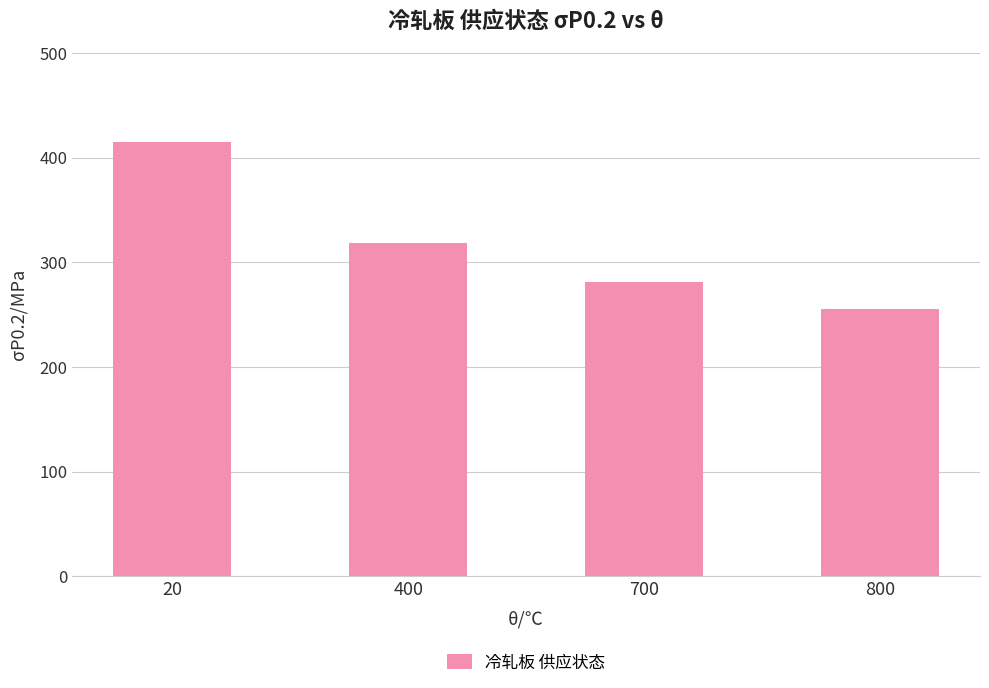

What is the sum of the values at 400 and 700?

599